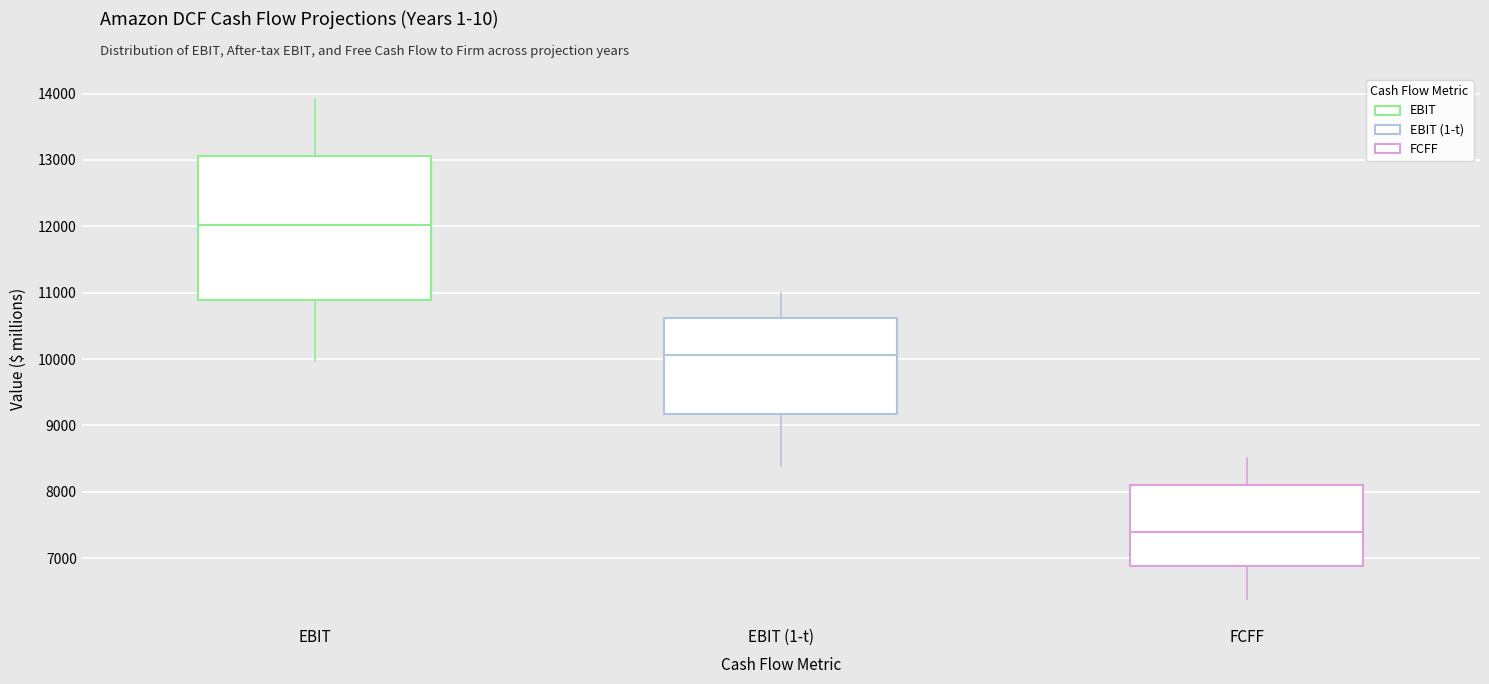

Reading left to right, transcribe this box plot: for each box, give where its median line is, the range the box spans, and where its two whiskers end, as read against the y-axis. The values are not printed on the chart, so give them approximately, as read against the axis.

EBIT: median 12000, box 10900 to 13100, whiskers 10000 to 13900
EBIT (1-t): median 10100, box 9200 to 10600, whiskers 8400 to 11000
FCFF: median 7400, box 6900 to 8100, whiskers 6400 to 8500